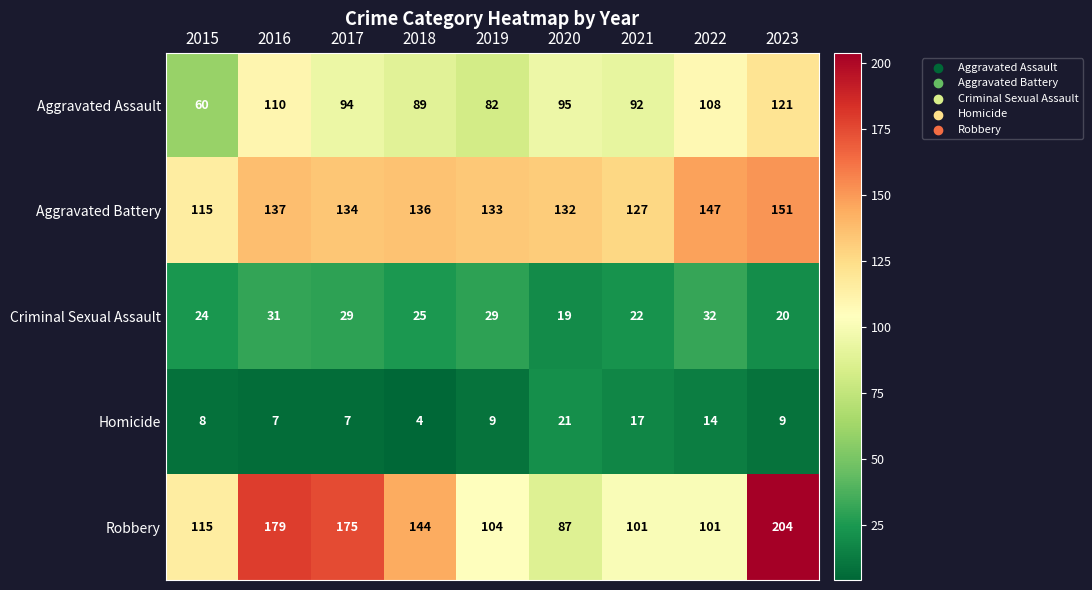

What is the average value of the Criminal Sexual Assault series?

26